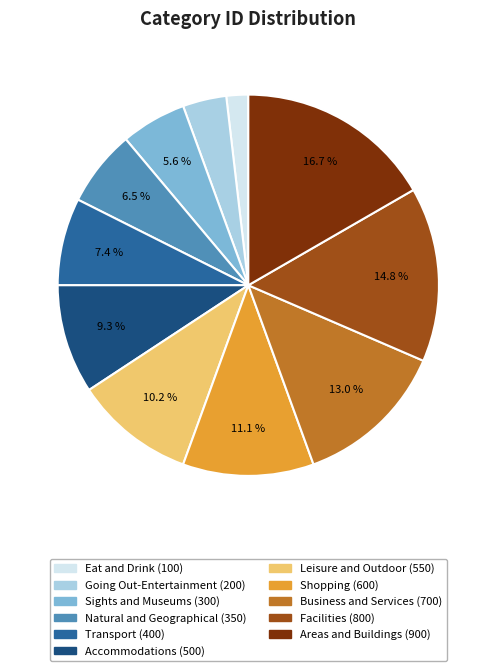

Which category has the biggest portion of the pie?

Areas and Buildings